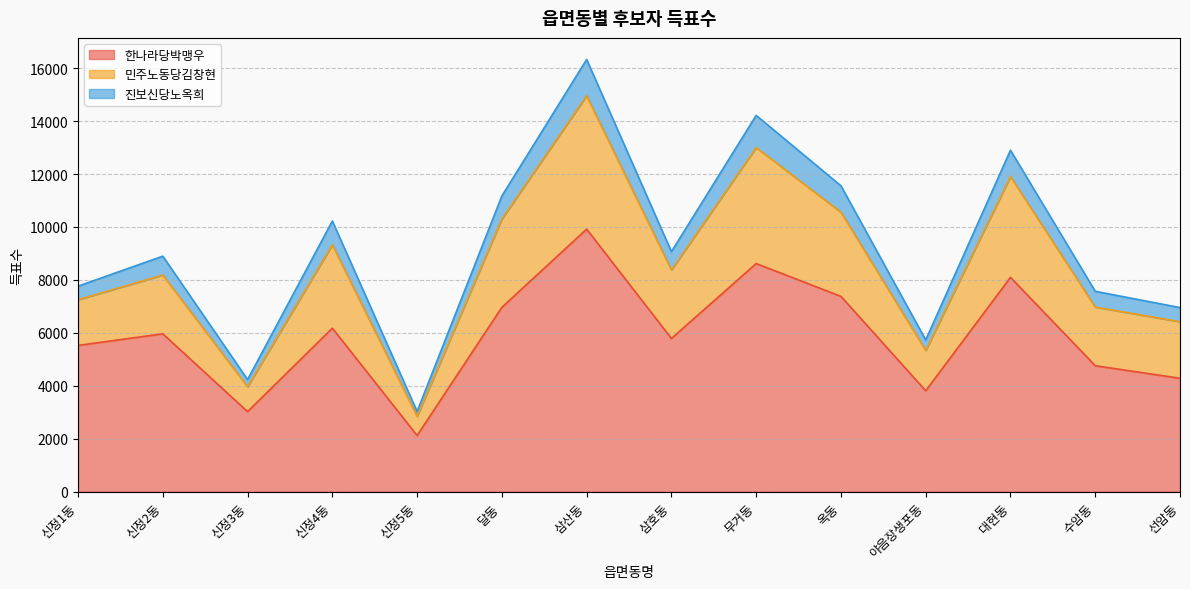

Does the chart display data point markers on the line(s)?

No